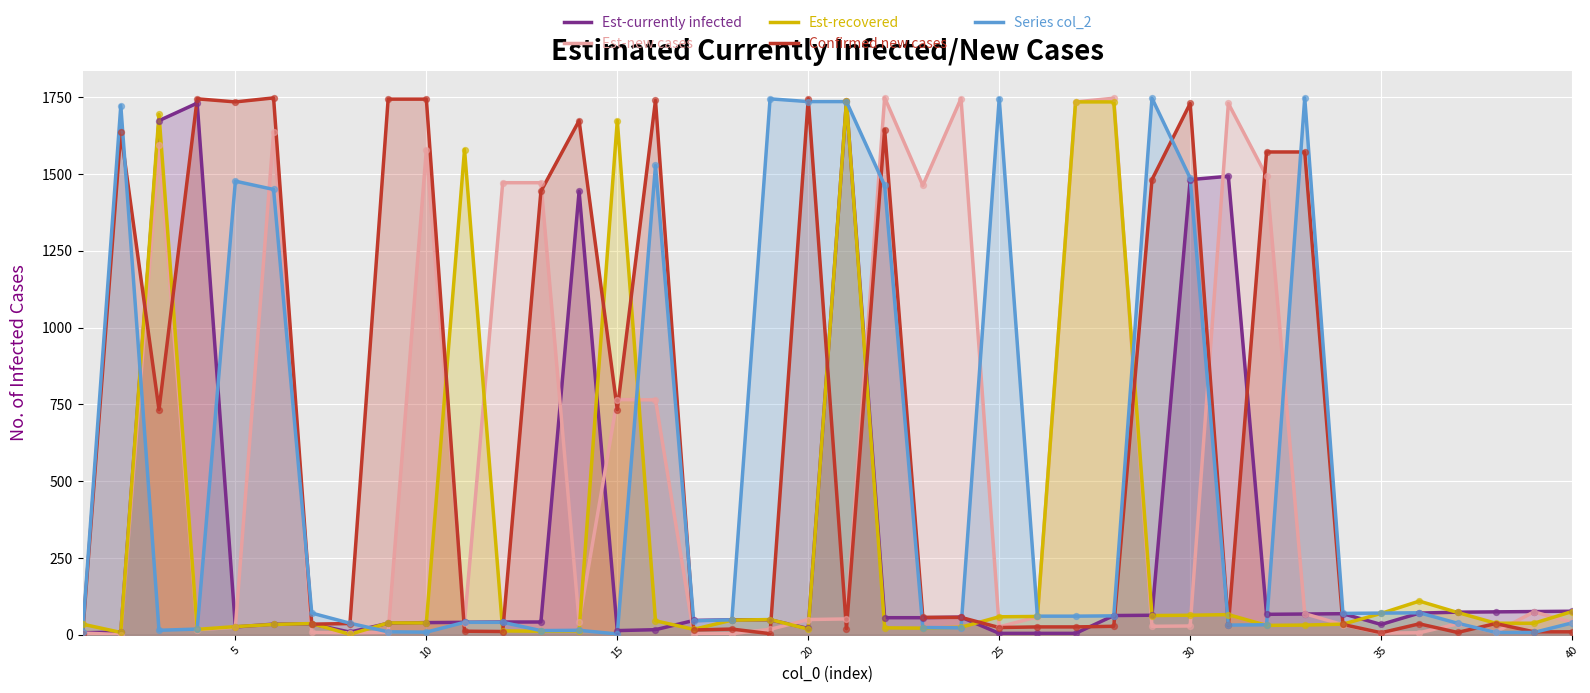

Which series contains the lowest Y value?

Est-new cases